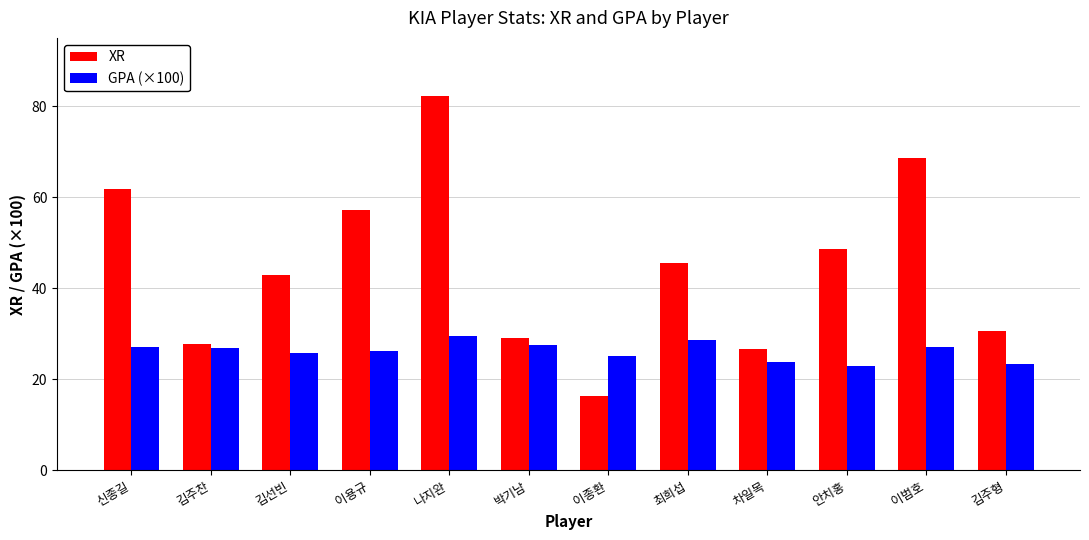

True or false: XR has a value of 28.7 at 이종환.

False